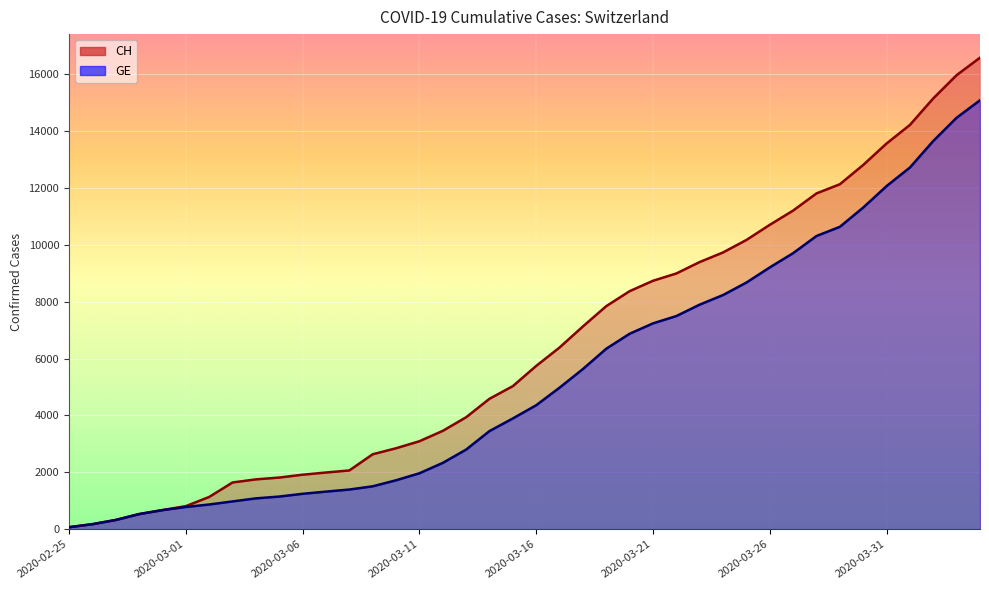

True or false: GE and CH cross at least once.

False